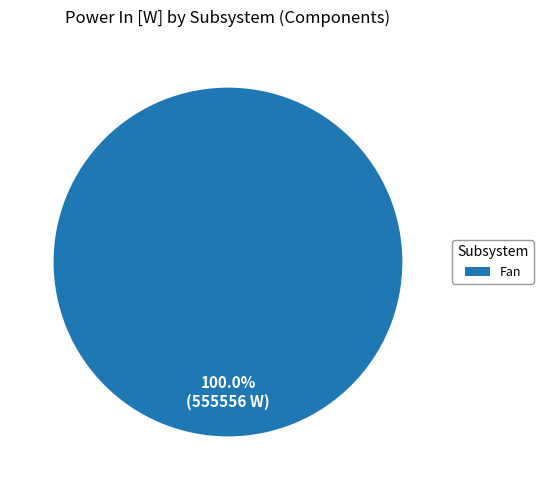

True or false: Fan accounts for 87% of the total.

False